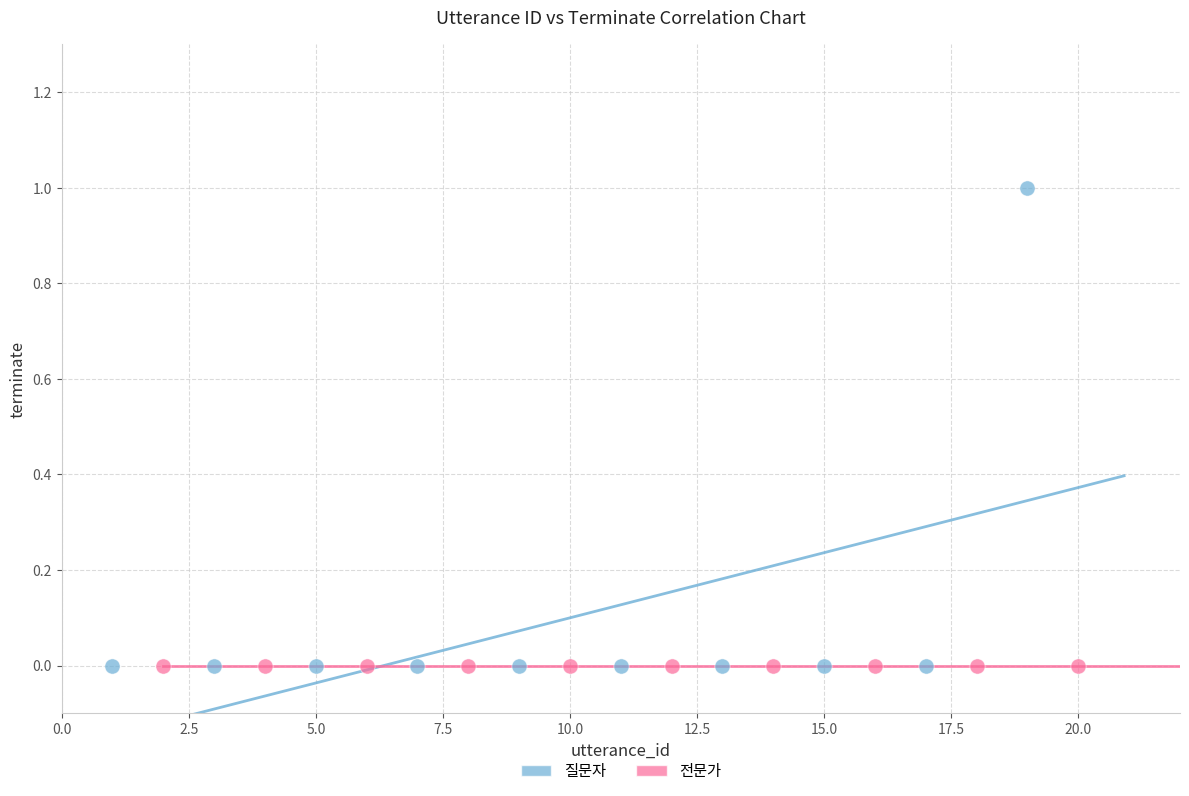

What are all the series names shown in the legend?

질문자, 전문가